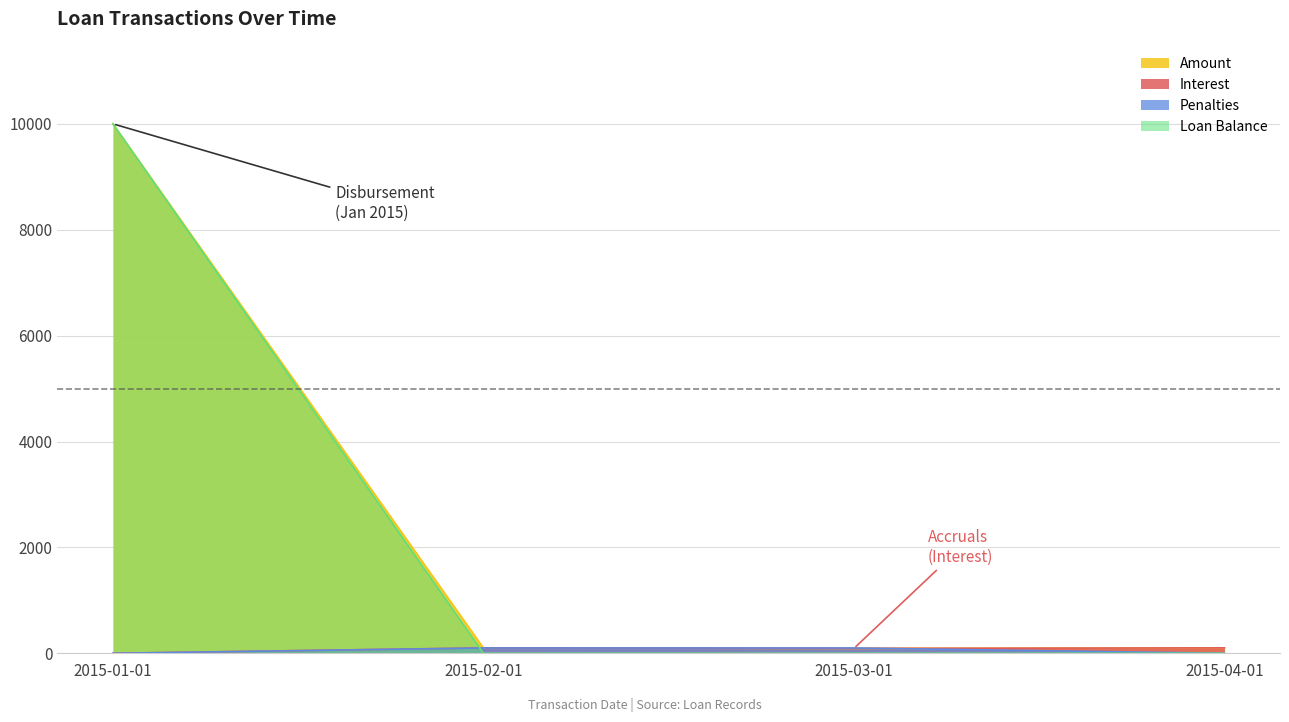

What is the value of the Interest point at the 3rd from the left?

92.0